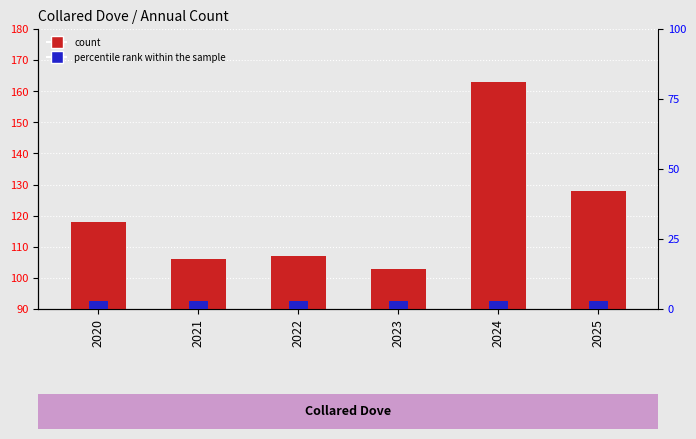

At which label does percentile rank within the sample reach its minimum?

2020